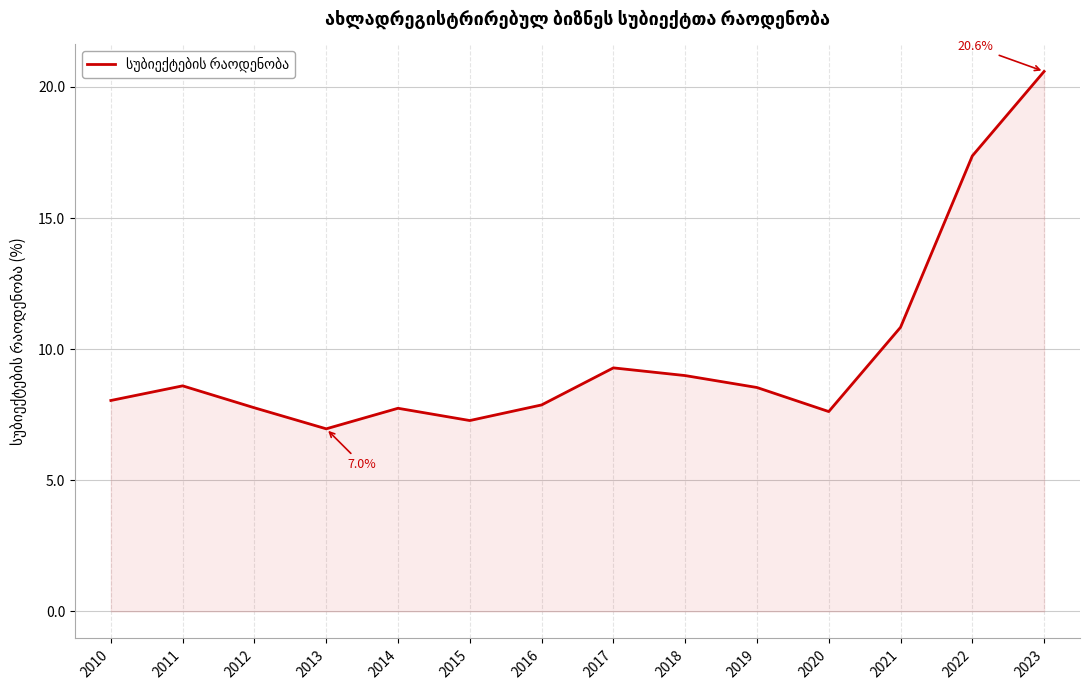

What is the difference between the maximum and minimum values?

13.6